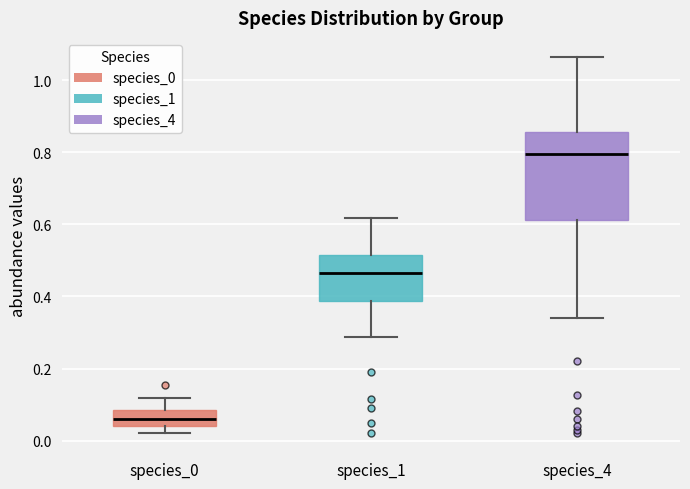

Which box has the lowest median line?

species_0